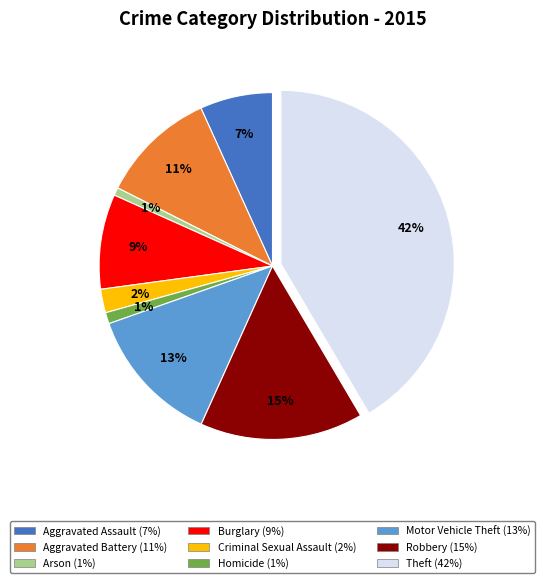

Which has a higher value, Theft or Burglary?

Theft